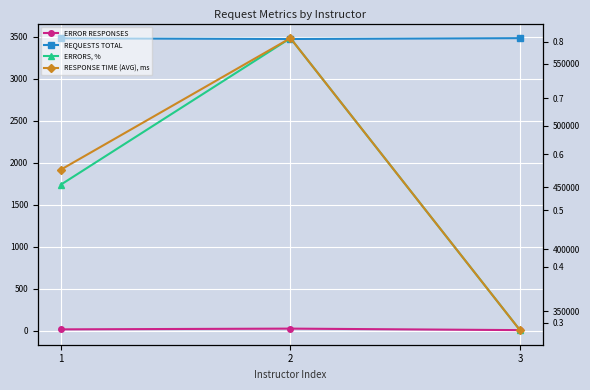

At how many categories does at least one series exceed 535523?

1